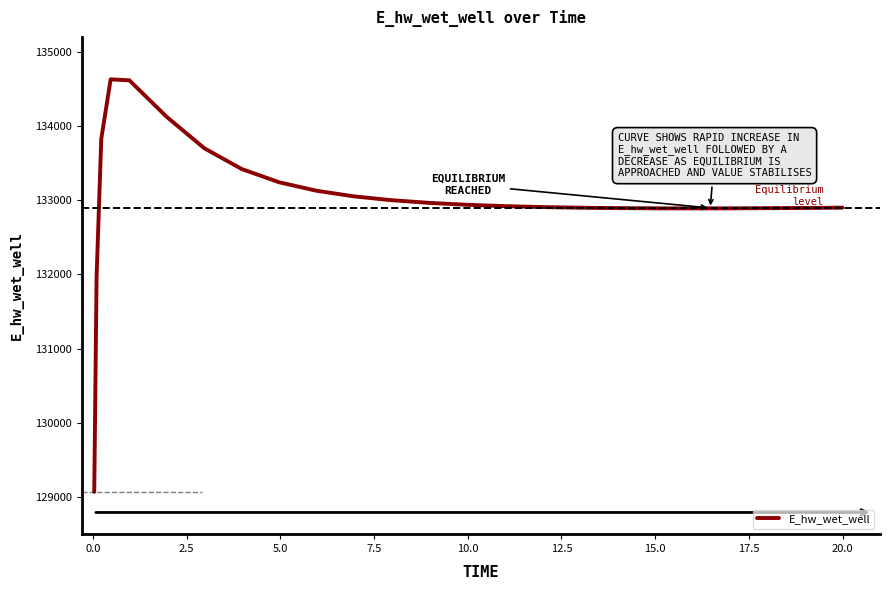

How many values are below 132919?

12